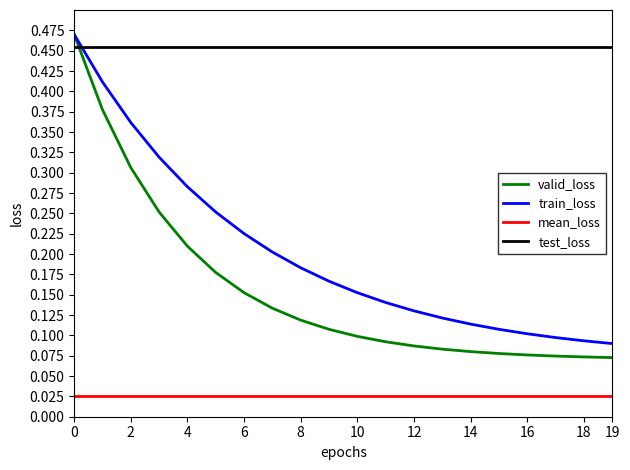

True or false: mean_loss and valid_loss intersect in this chart.

False